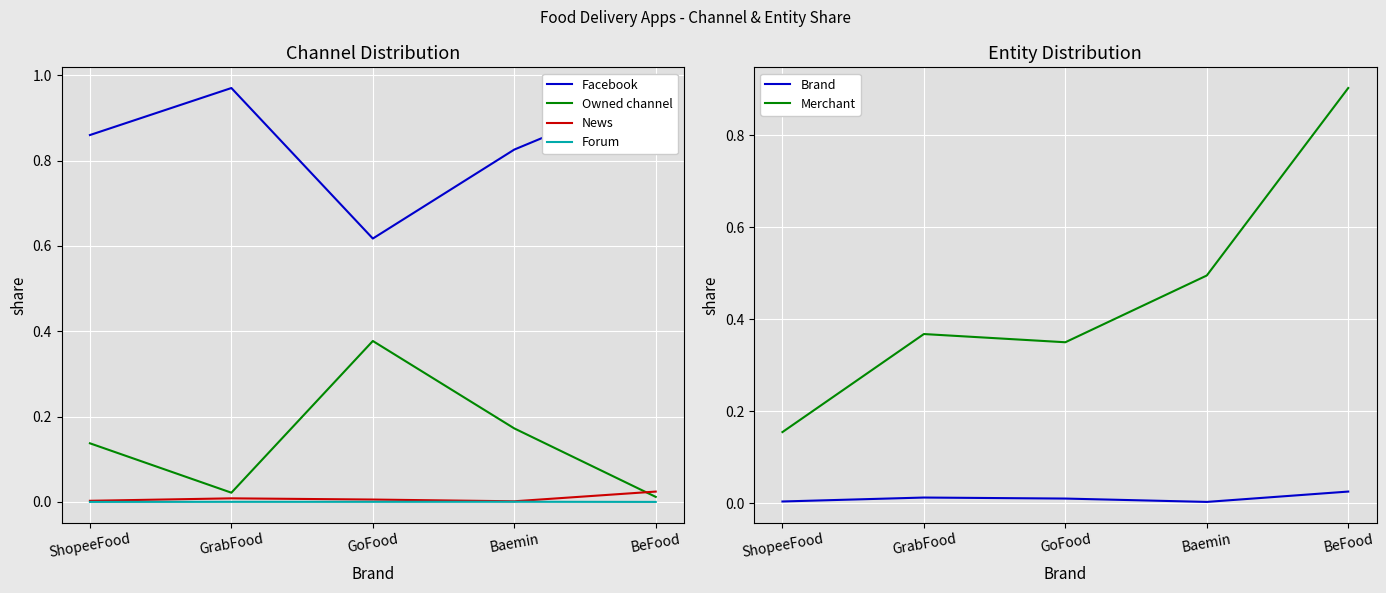

At which category is the sum across all series the highest?

BeFood